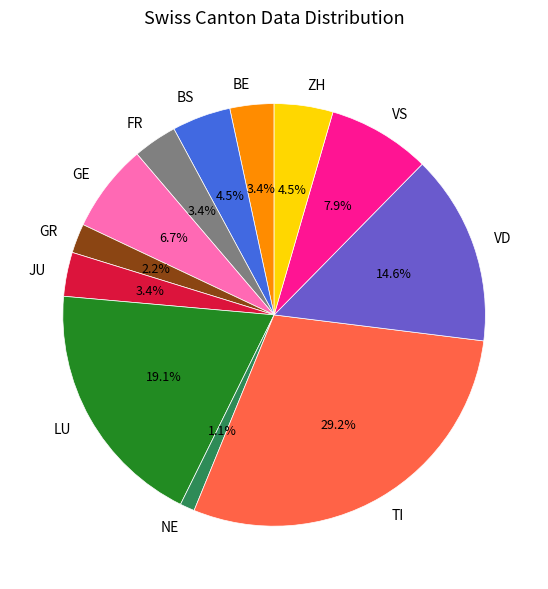

How much of the chart is everything except GE?

93.3%